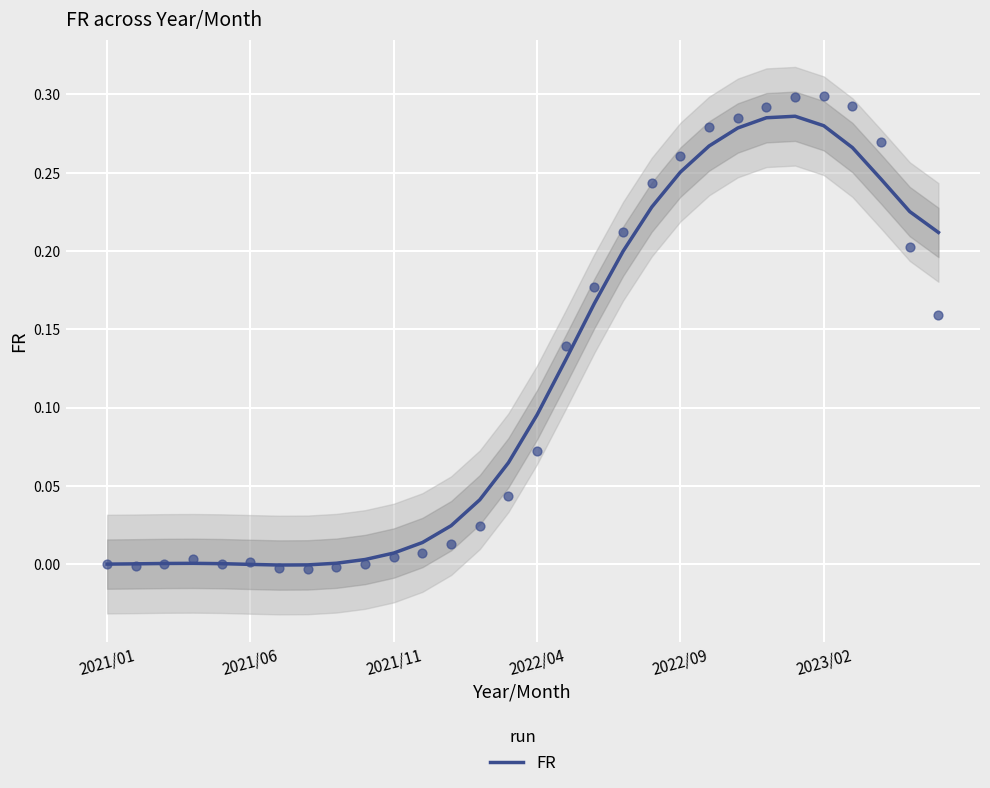

What is the change in value from 2021/11 to 2022/04?

+0.1